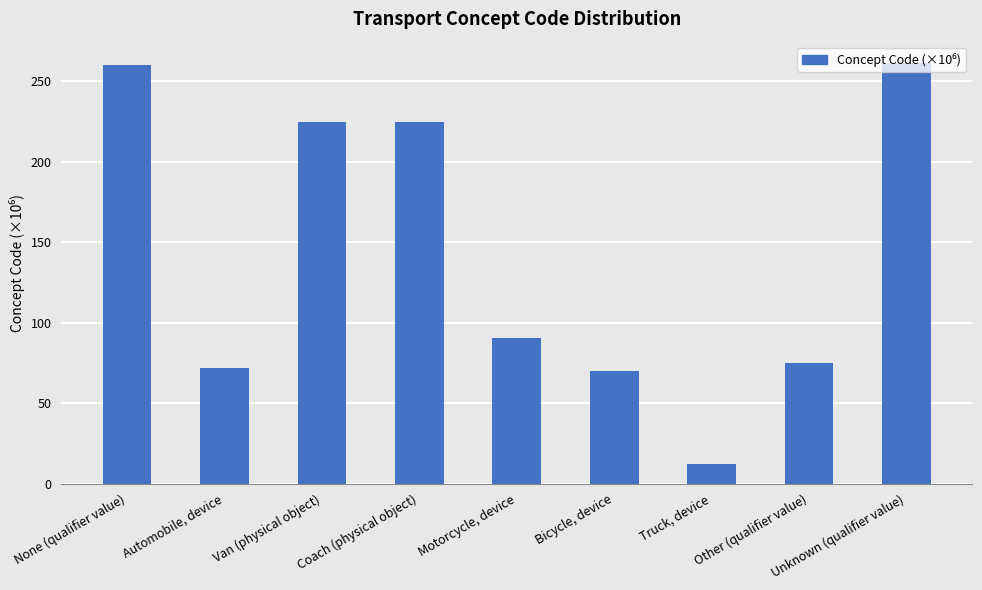

What is the difference between the second highest and minimum values?

248.2